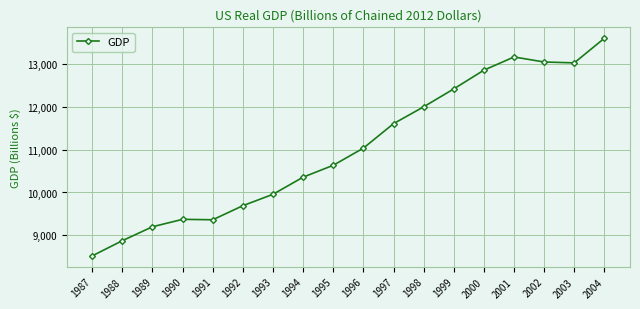

How many distinct data groups are displayed?

1